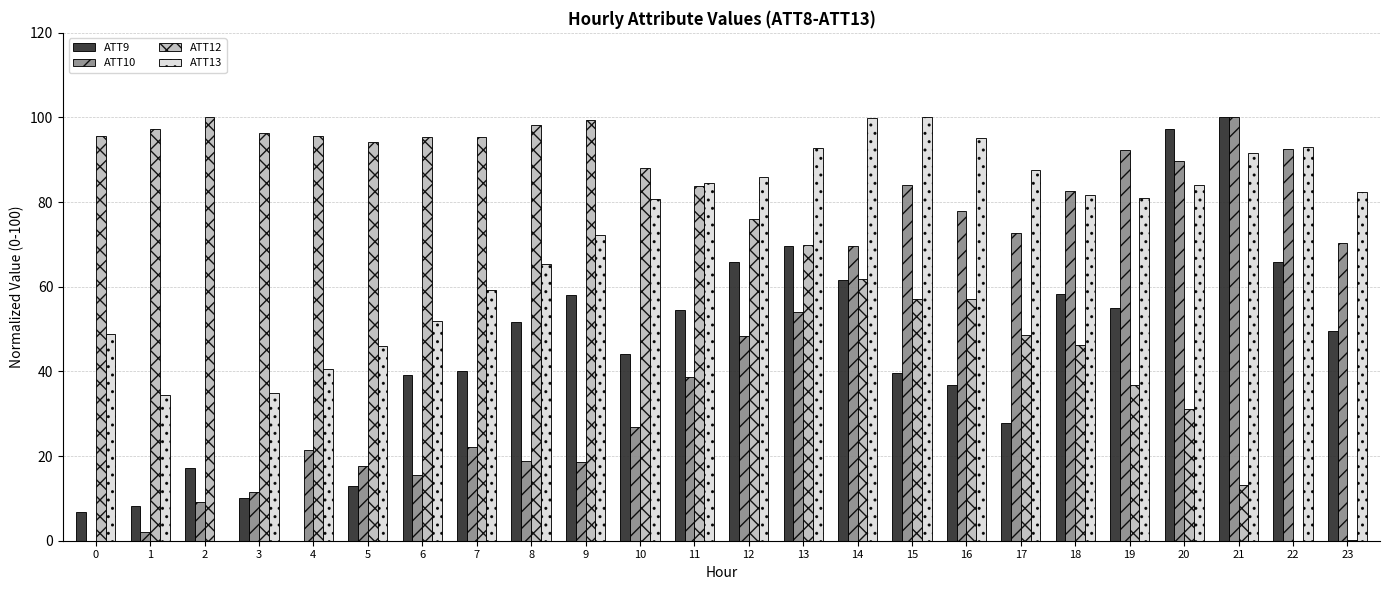

What is the sum of all ATT9 values?

1069.1